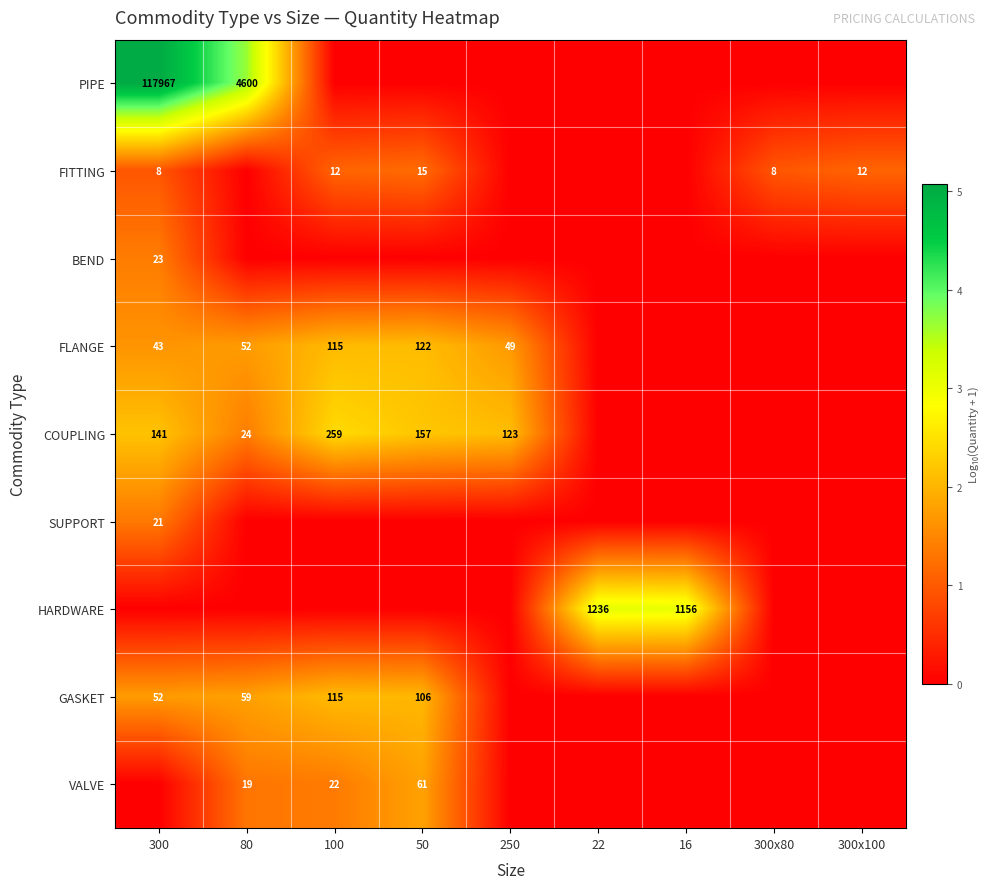

The COUPLING series shows 62 at 100. True or false?

False